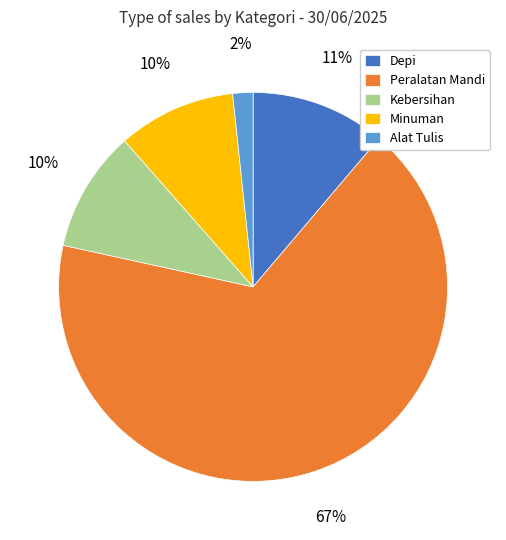

Between Peralatan Mandi and Kebersihan, which is larger?

Peralatan Mandi